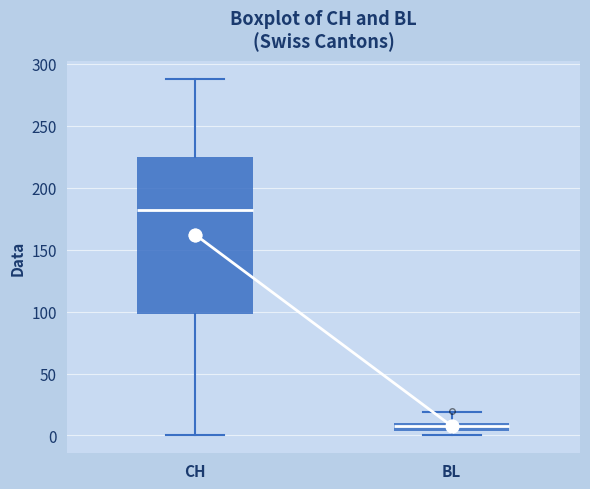

Which box is the tallest, from its lower edge to its upper edge?

CH